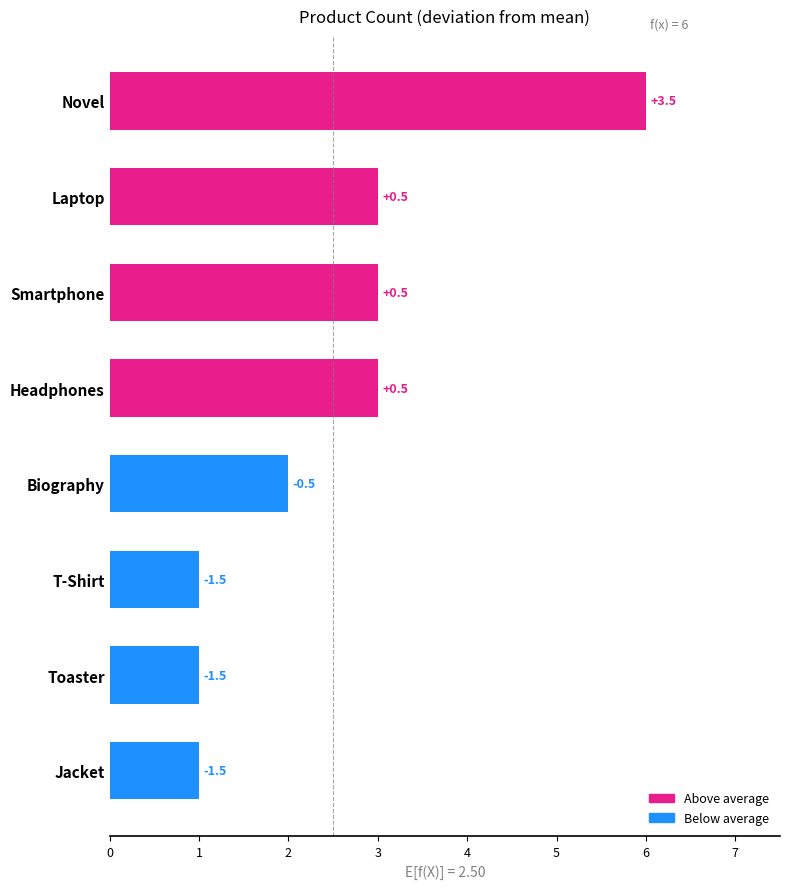

How many bars are there in total?

8